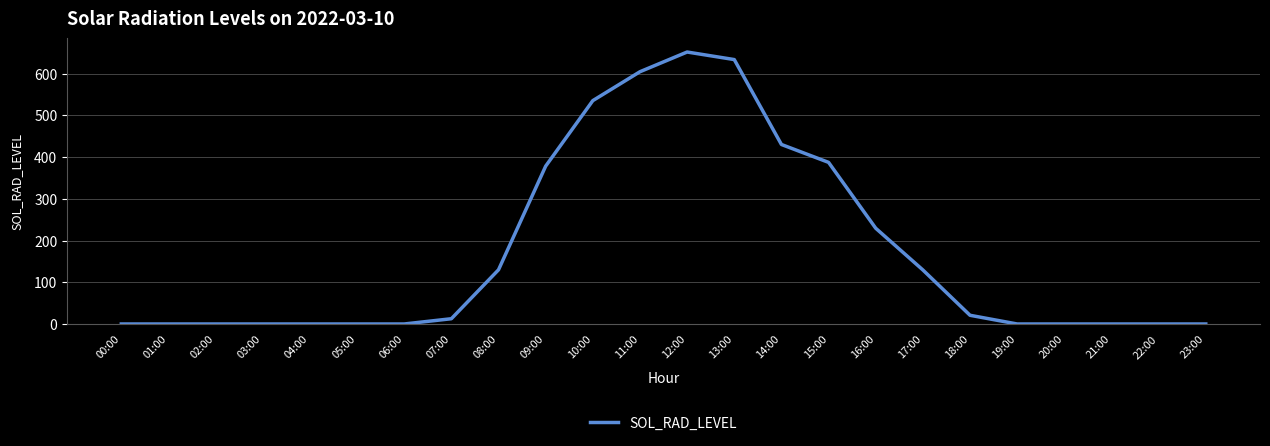

Approximately how many times larger is the value at 18:00 compared to 15:00?

0.1